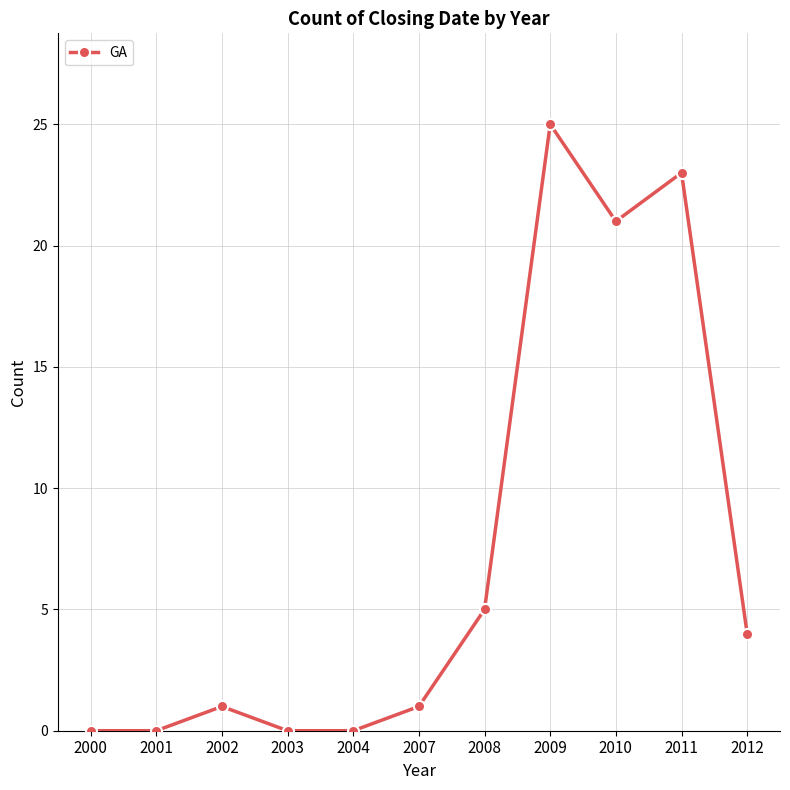

Approximately how many times larger is the value at 2007 compared to 2002?

1.0